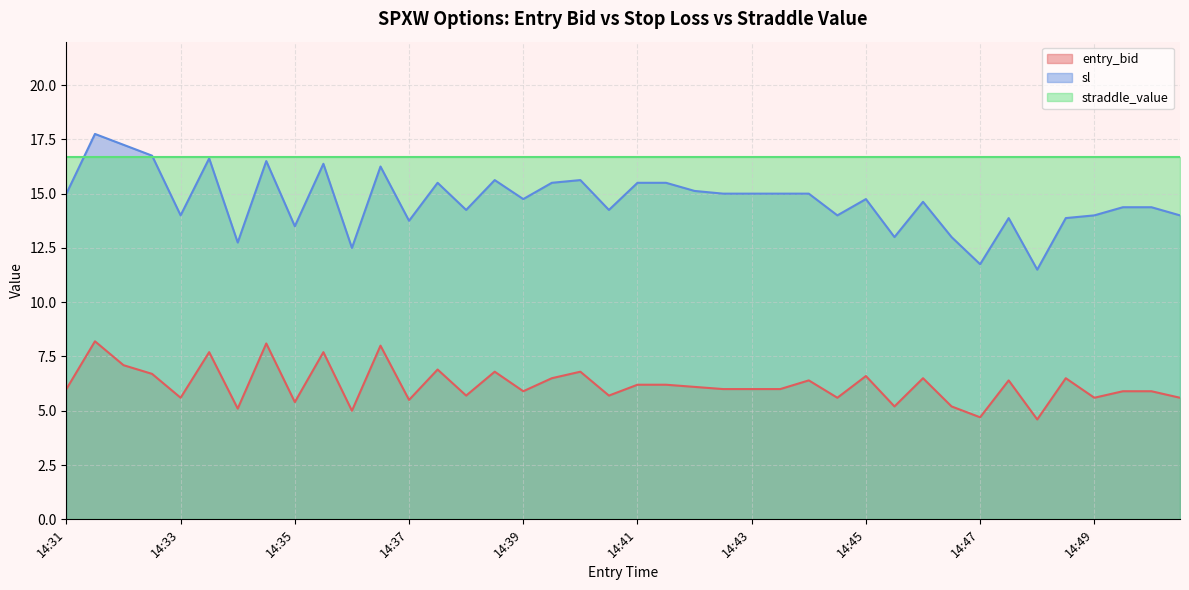

Does the chart display data point markers on the line(s)?

No